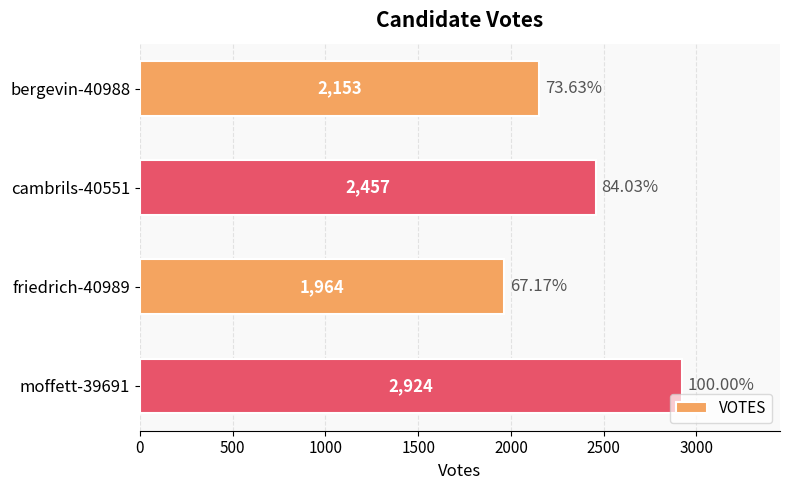

Which has a higher value, bergevin-40988 or moffett-39691?

moffett-39691